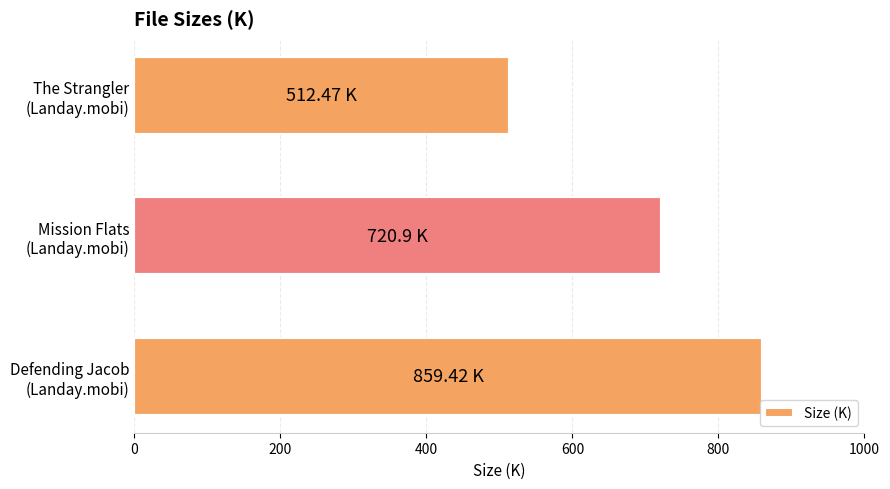

How many values are below 720?

1